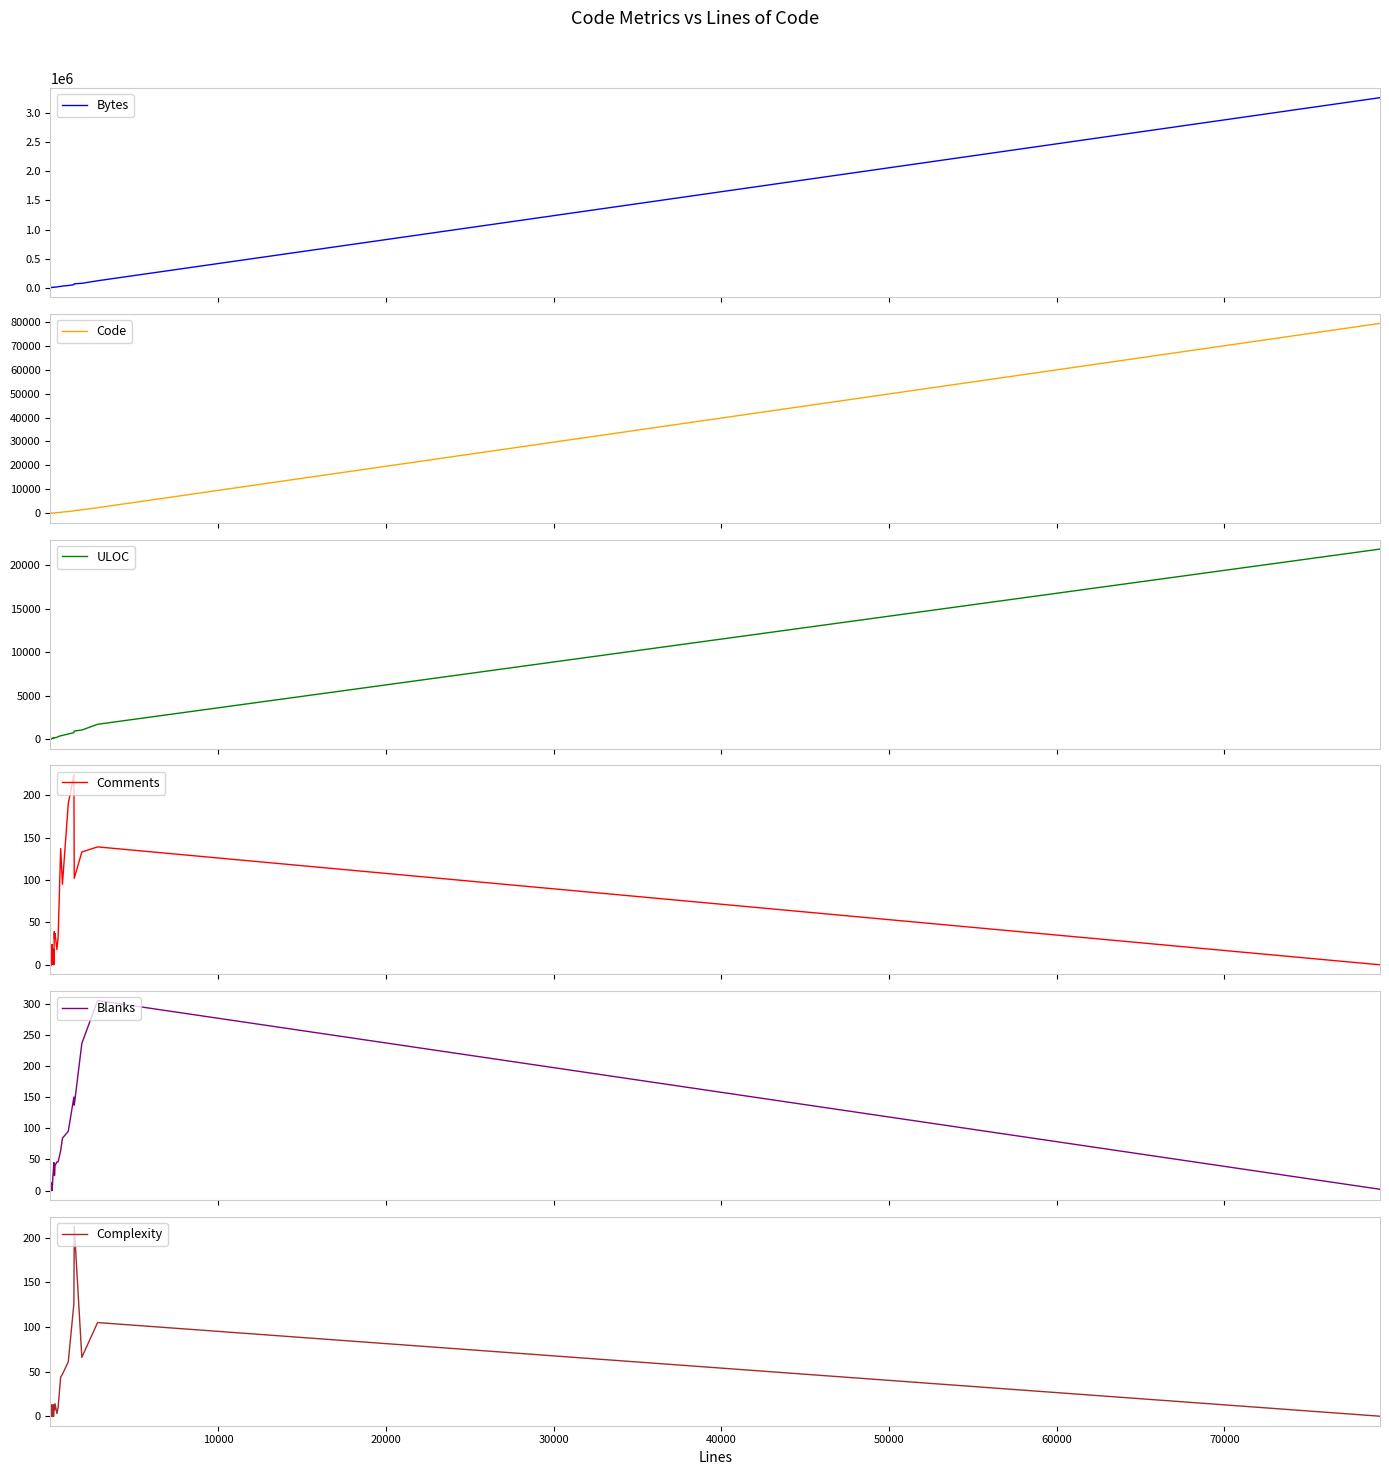

Does the chart have visible grid lines?

No